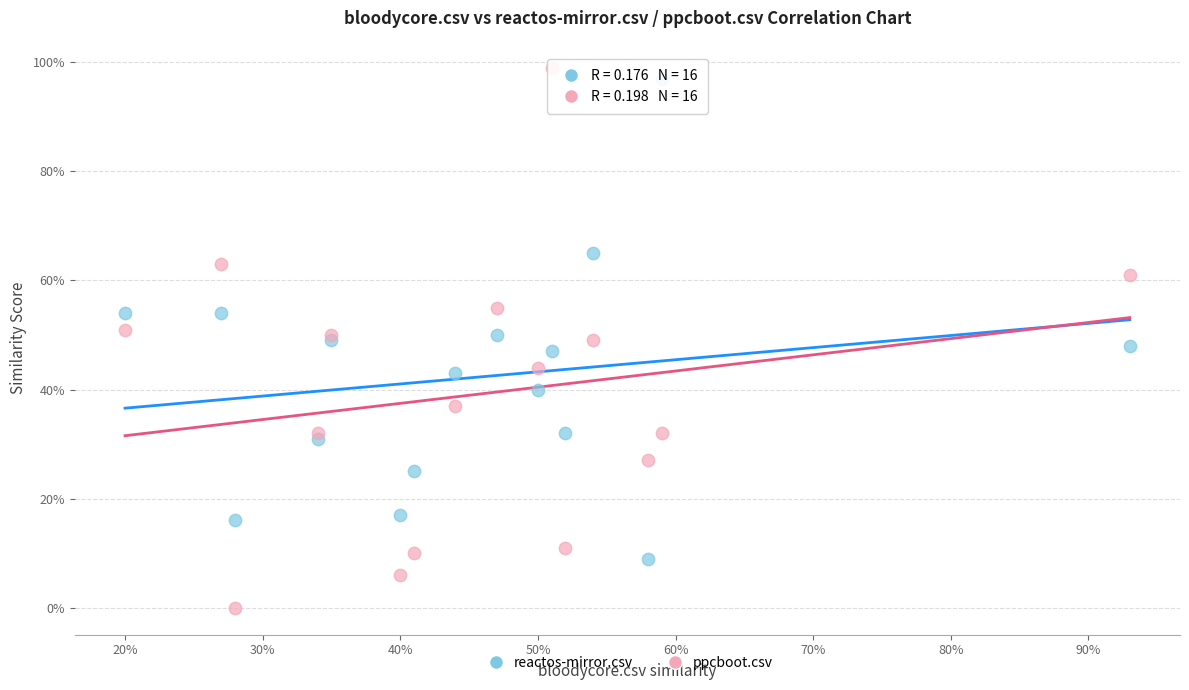

What are all the series names shown in the legend?

reactos-mirror.csv, ppcboot.csv